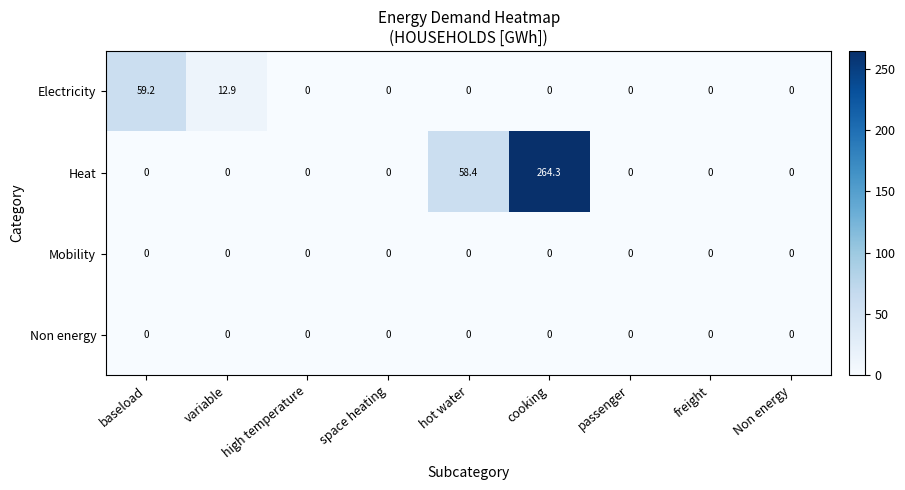

Which series has the largest range (max minus min)?

Heat